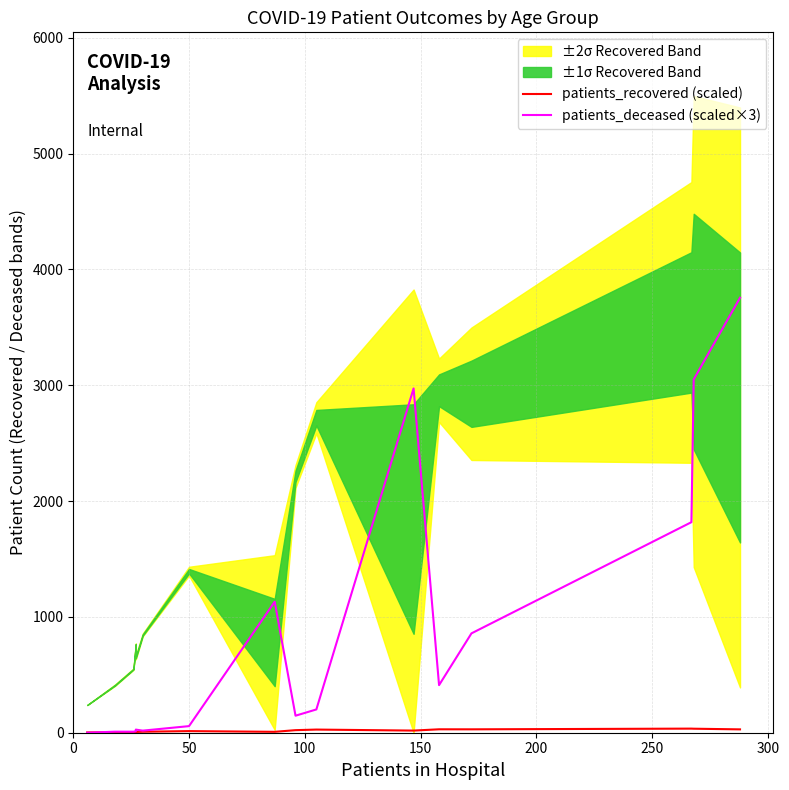

True or false: patients_deceased (scaled×3) and patients_recovered (scaled) intersect in this chart.

True